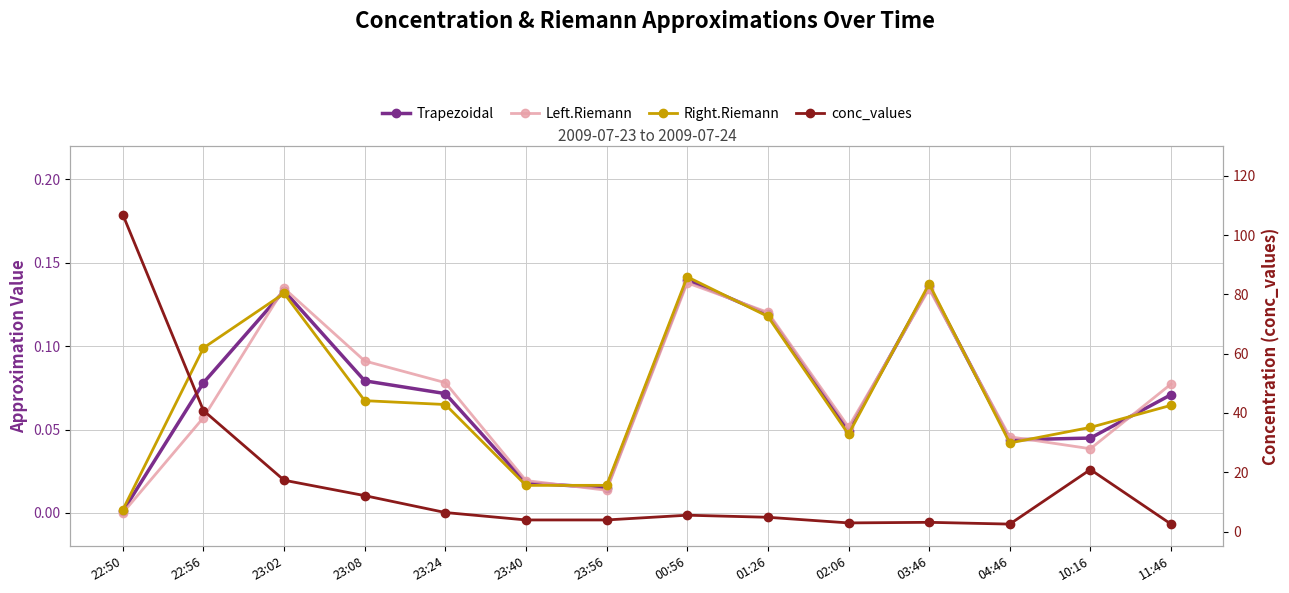

Is this an area chart (filled region under the line)?

No